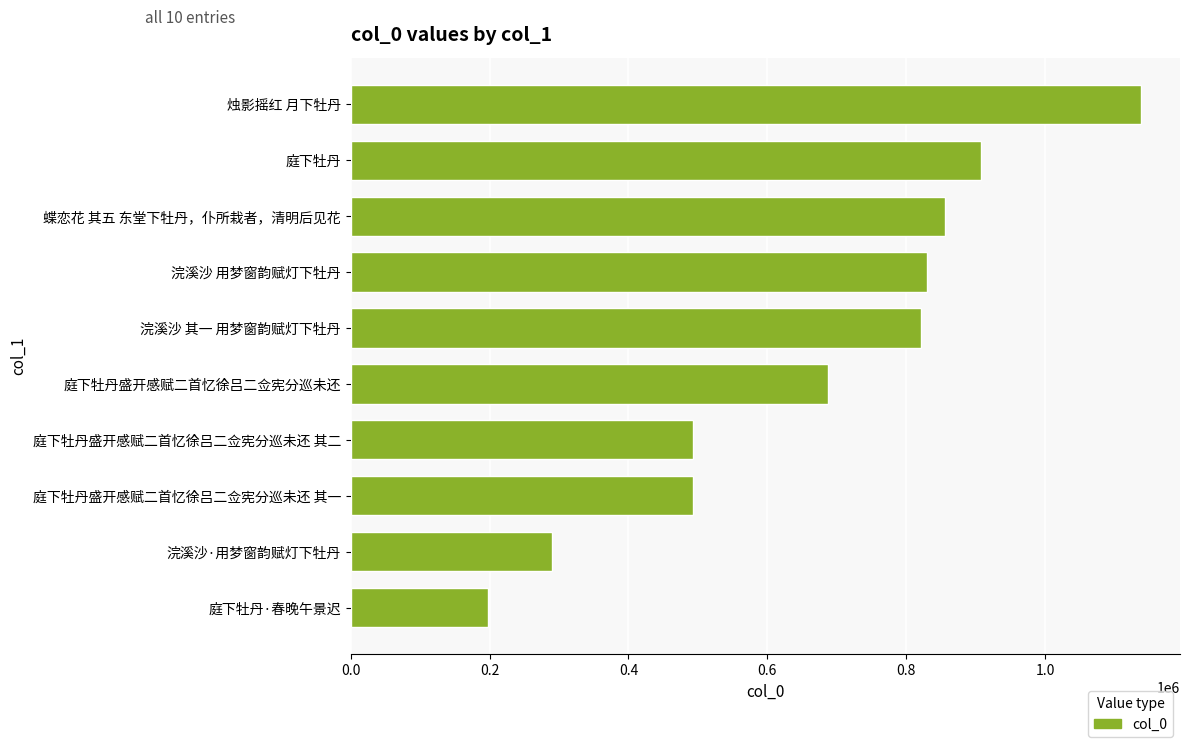

Is it true that the value at 庭下牡丹 is 246532?

False